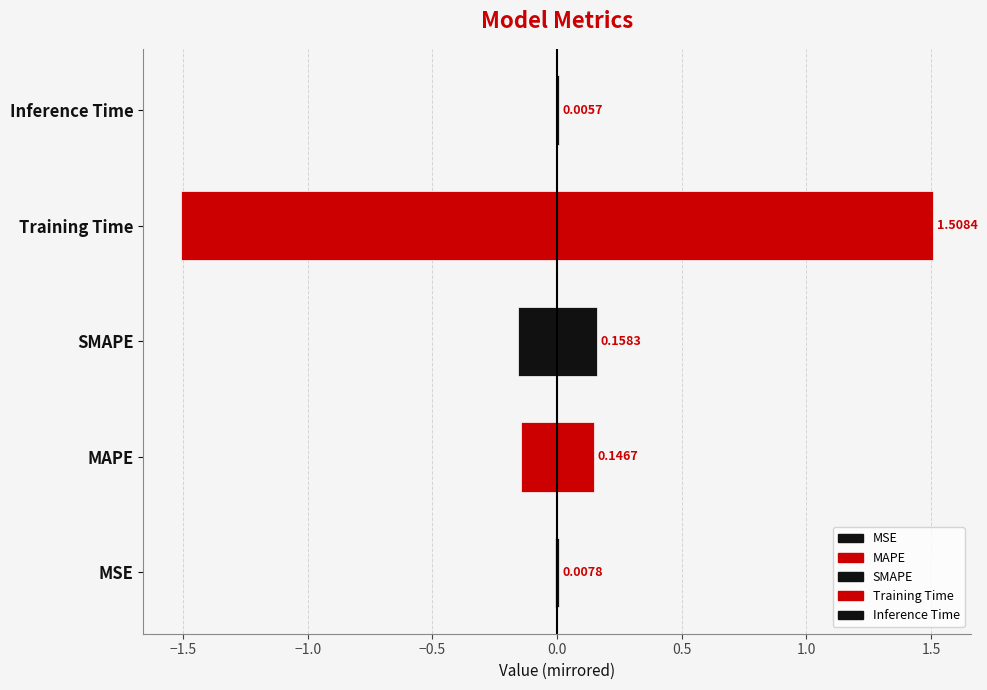

Is it true that the value at SMAPE is 0.2?

True